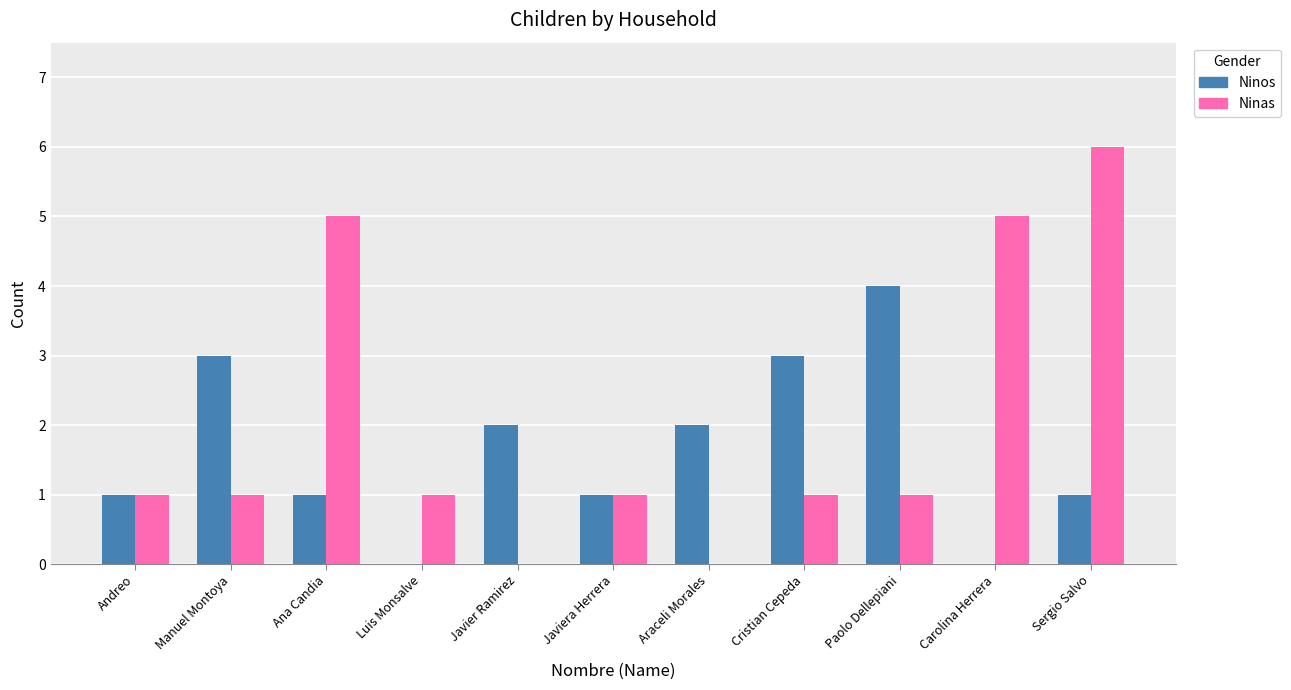

Which series has the largest total across all categories?

Ninas